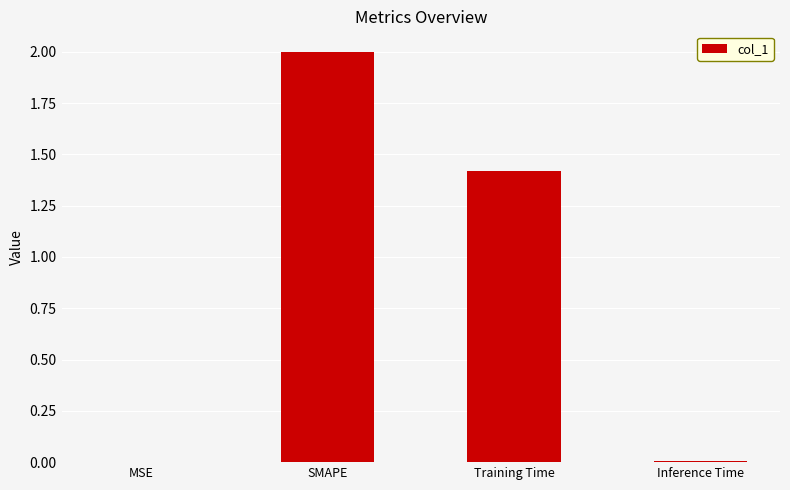

Which category has the highest value across all series?

SMAPE